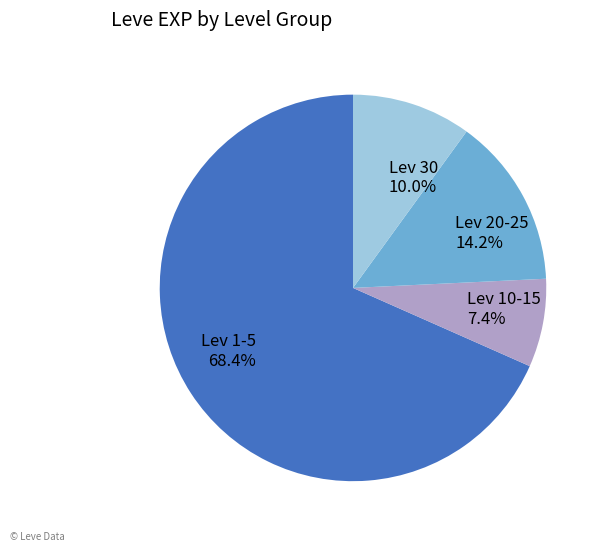

What portion of the pie excludes Lev 20-25?

85.8%